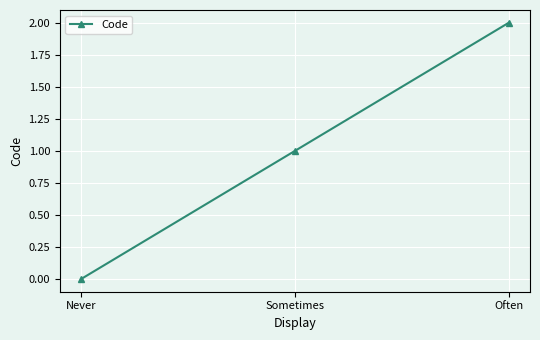

Which label corresponds to the smallest value in the chart?

Never